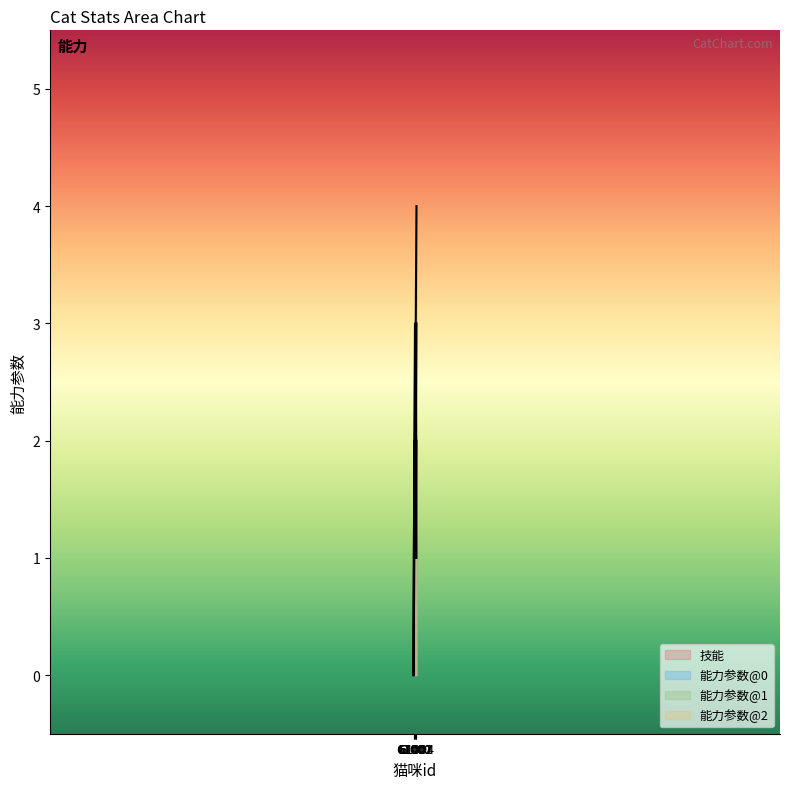

Rank the series by their maximum value, from highest to lowest.

技能, 能力参数@0, 能力参数@1, 能力参数@2